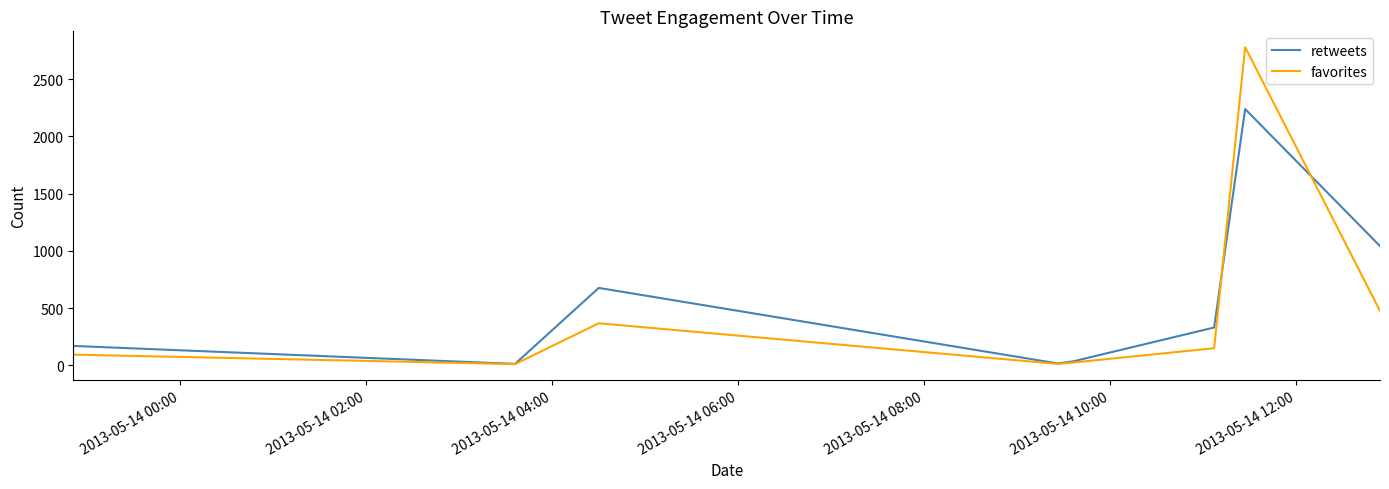

Which series has the widest spread of values?

favorites